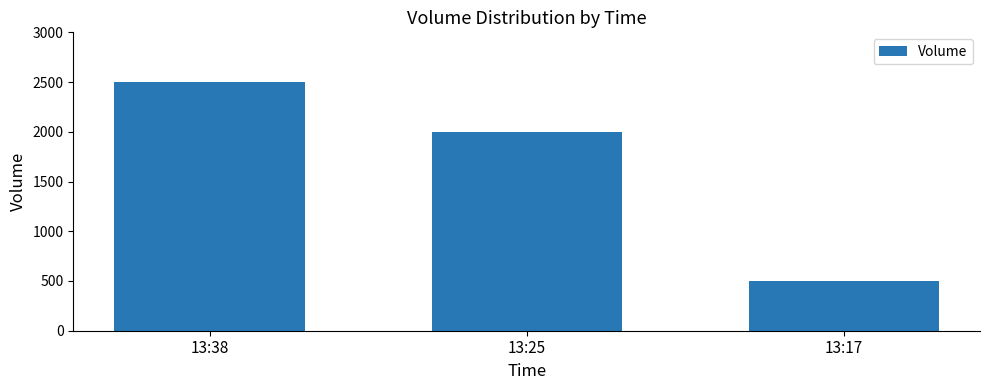

Reading left to right, extract all data points from this chart.

13:38=2500	13:25=2000	13:17=500